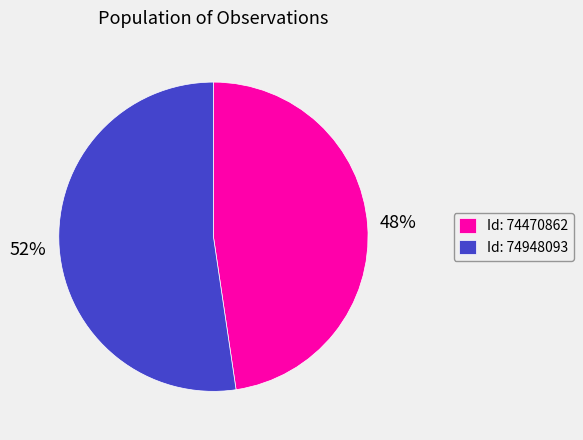

Combined, do Id: 74948093 and Id: 74470862 account for over 50%?

Yes